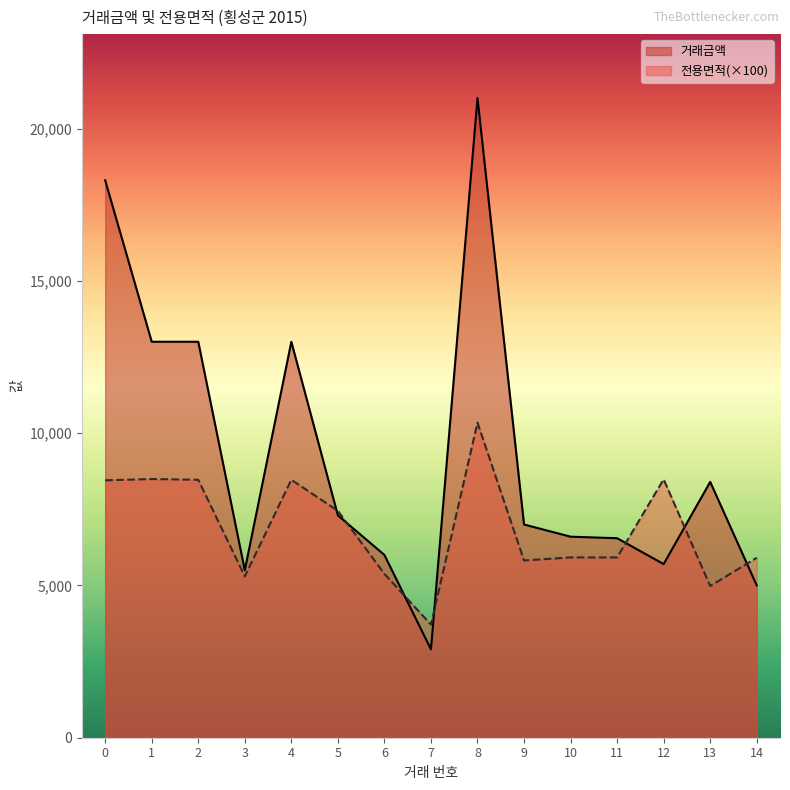

True or false: 전용면적 and 거래금액 cross at least once.

True